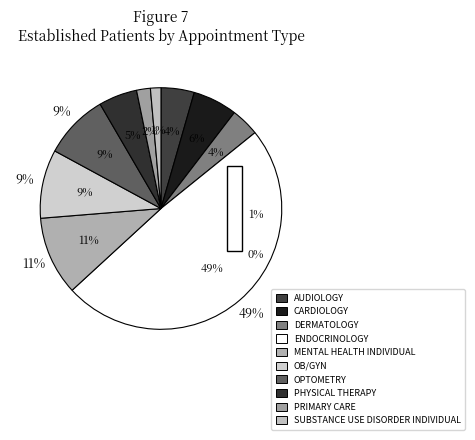

The DERMATOLOGY slice represents 1% of the pie. True or false?

False